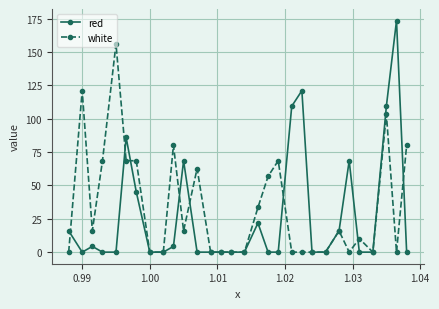

What is the maximum value for red?

173.6